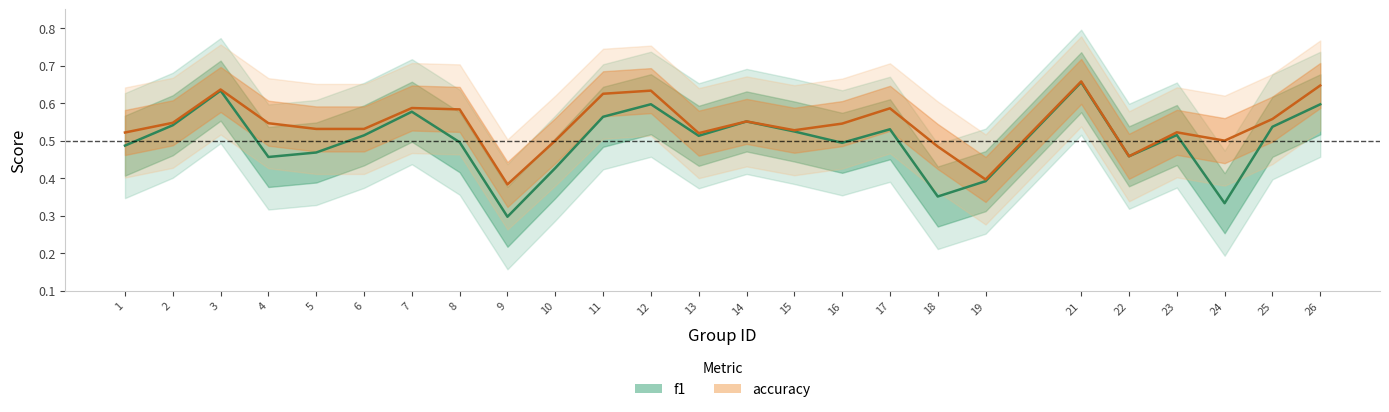

Reading right to left, extract all data points from this chart.

f1: 26=0.6	25=0.5	24=0.3	23=0.5	22=0.5	21=0.7	19=0.4	18=0.4	17=0.5	16=0.5	15=0.5	14=0.6	13=0.5	12=0.6	11=0.6	10=0.4	9=0.3	8=0.5	7=0.6	6=0.5	5=0.5	4=0.5	3=0.6	2=0.5	1=0.5
accuracy: 26=0.6	25=0.6	24=0.5	23=0.5	22=0.5	21=0.7	19=0.4	18=0.5	17=0.6	16=0.5	15=0.5	14=0.6	13=0.5	12=0.6	11=0.6	10=0.5	9=0.4	8=0.6	7=0.6	6=0.5	5=0.5	4=0.5	3=0.6	2=0.5	1=0.5